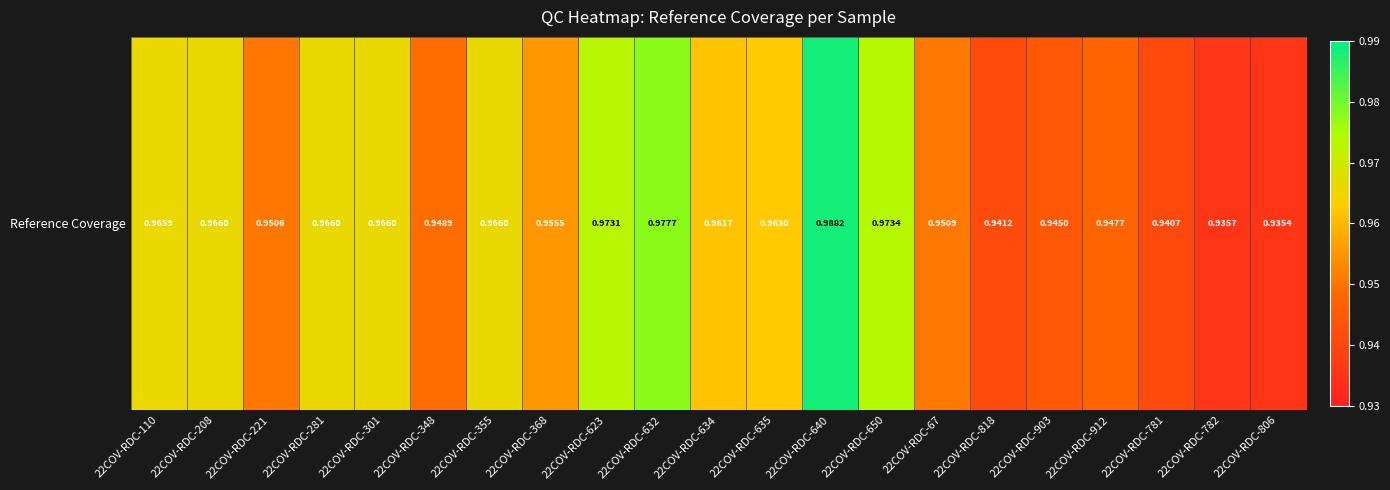

Which category has the highest value across all series?

22COV-RDC-640